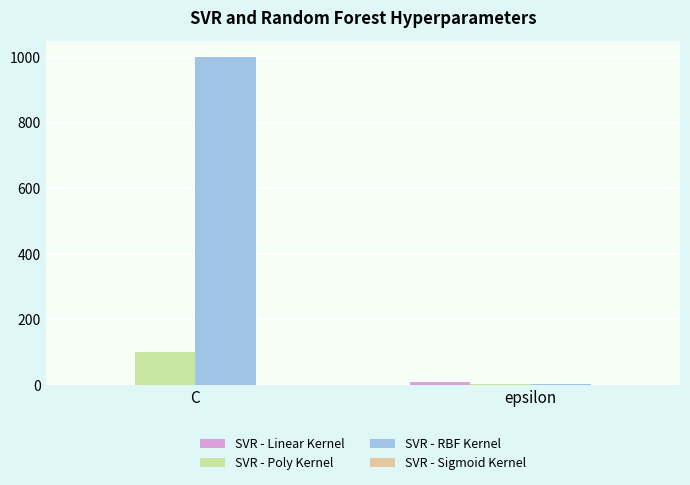

True or false: SVR - RBF Kernel has a value of 1000 at C.

True